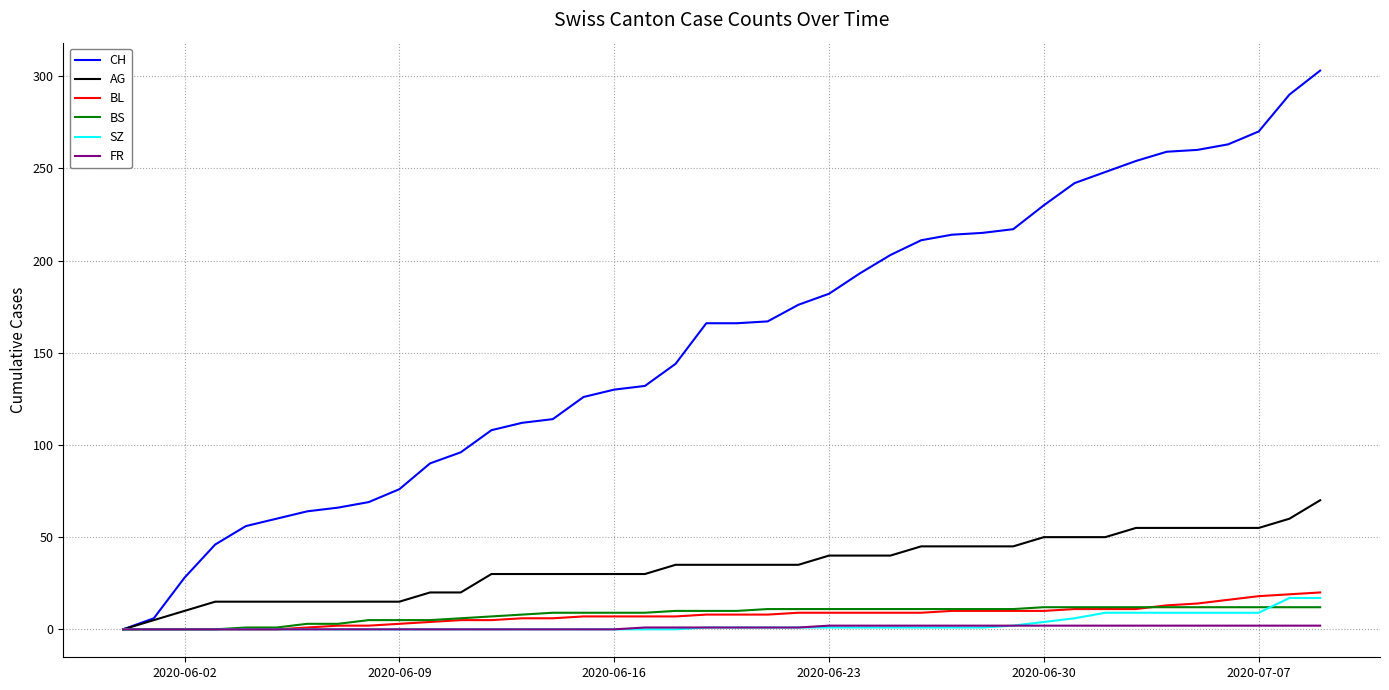

Which series has the widest spread of values?

CH